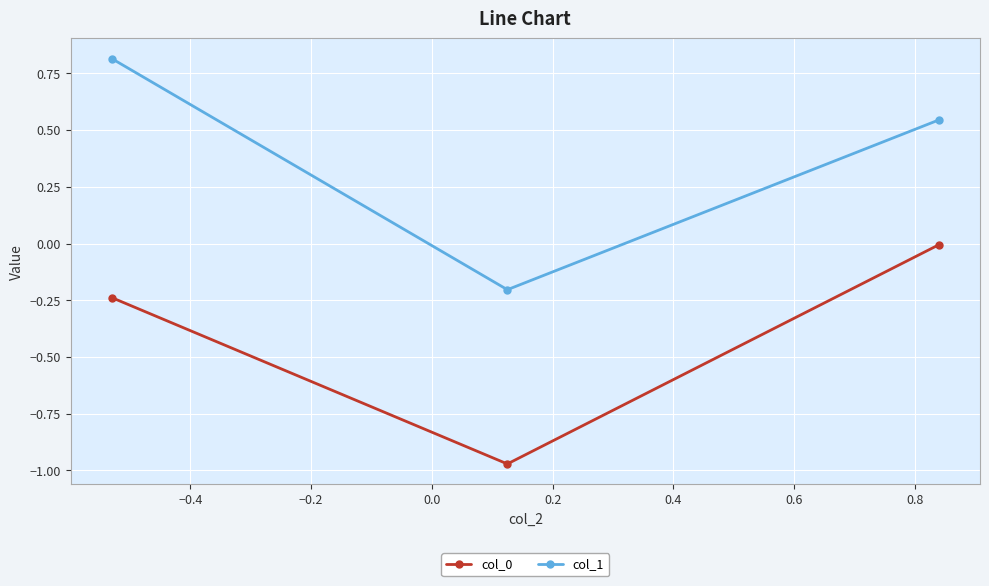

Which series has the widest spread of values?

col_1